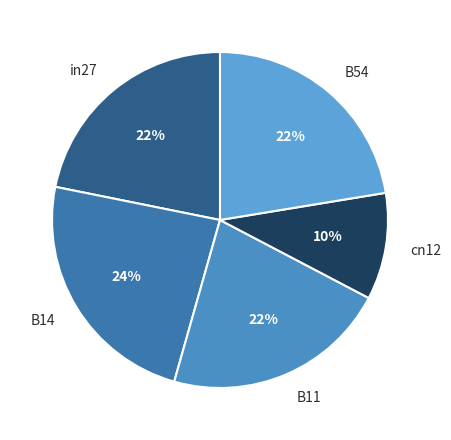

What is the smallest slice in the pie chart?

cn12